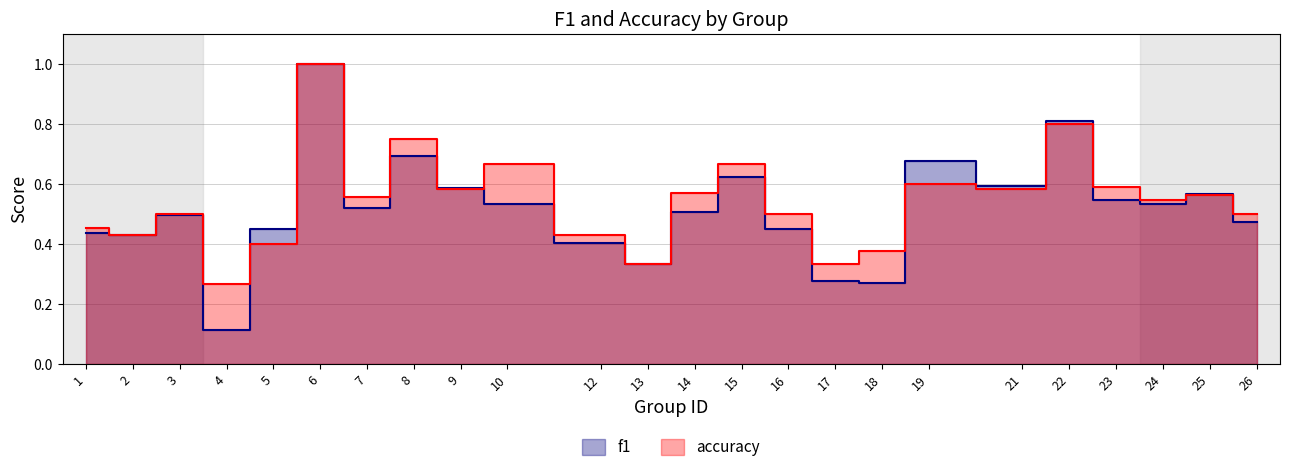

Rank the series by their average value, from lowest to highest.

f1, accuracy